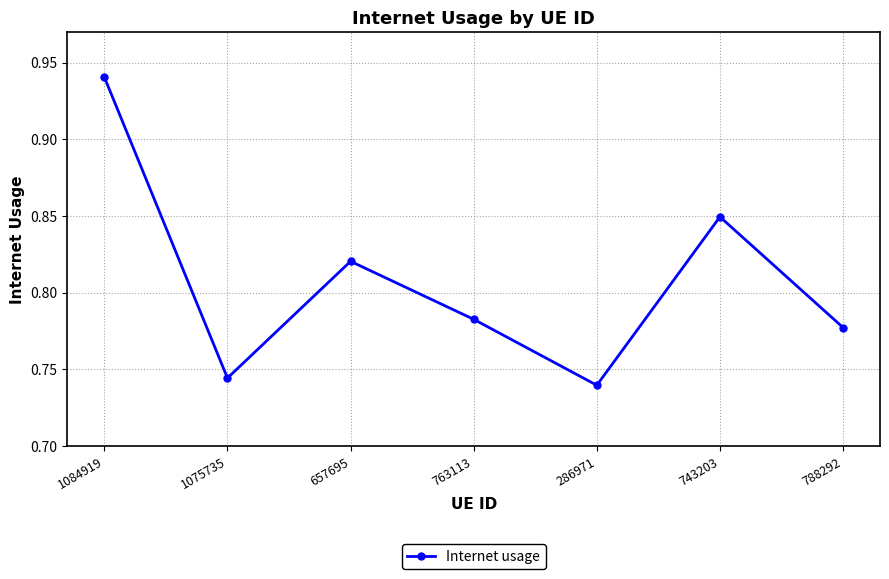

How many lines are shown in the chart?

1